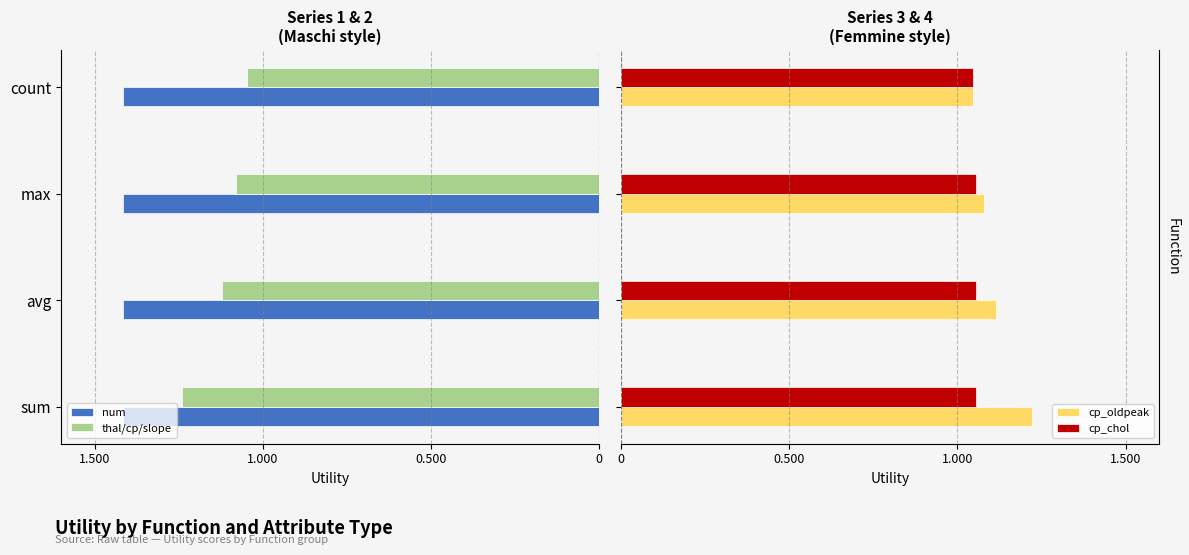

Count the cp_chol values in the range 1 to 2.

4